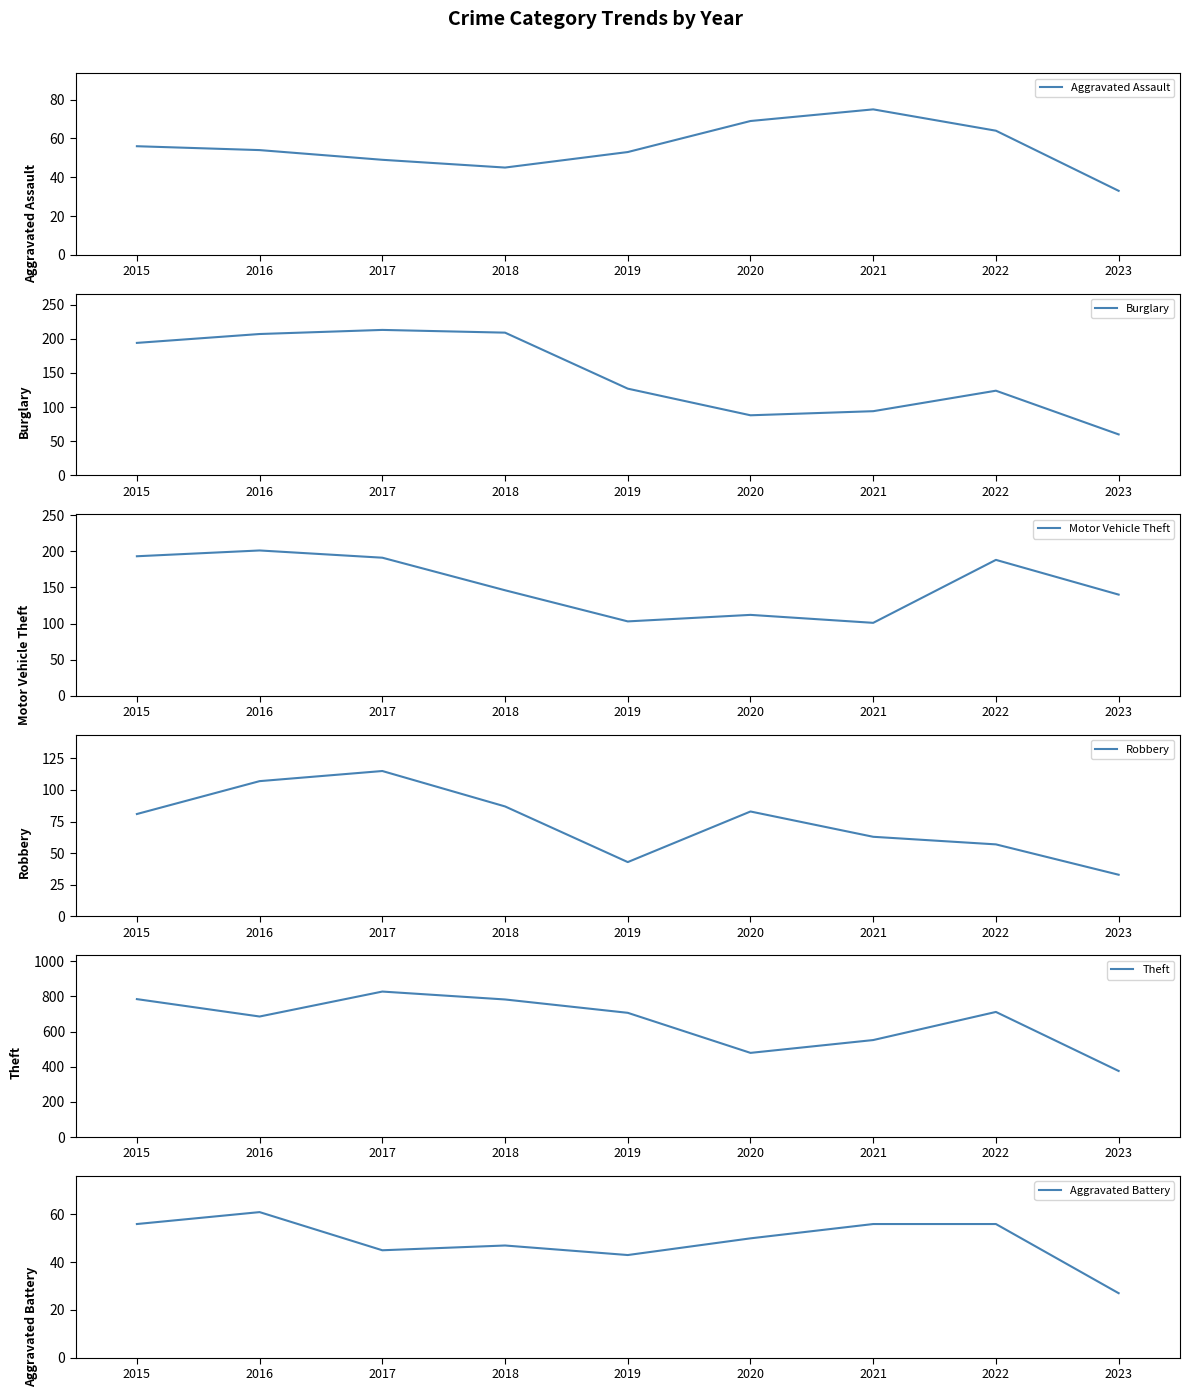

Between 2017 and 2022, which is larger?

2022